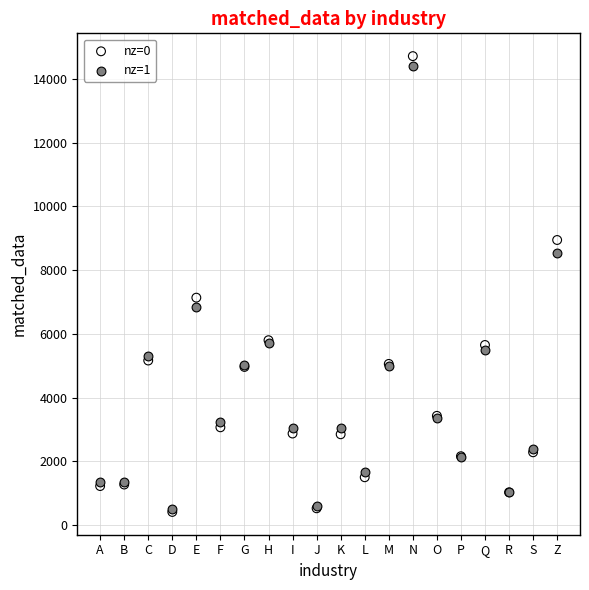

Across all series, what Y value is closest to 7562?

7134